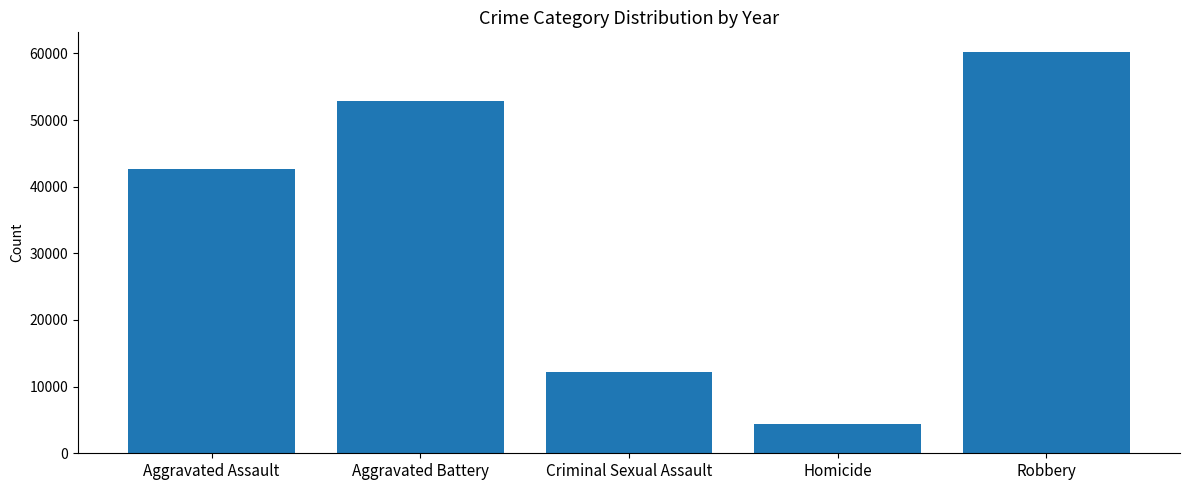

At which category does the chart reach its minimum across all series?

Homicide